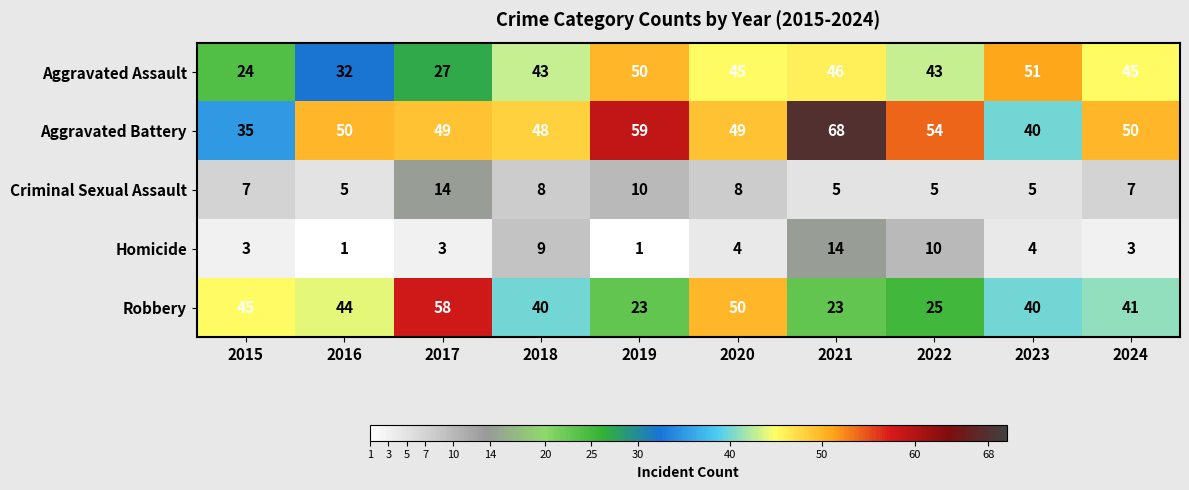

Which series has the largest total across all categories?

Aggravated Battery